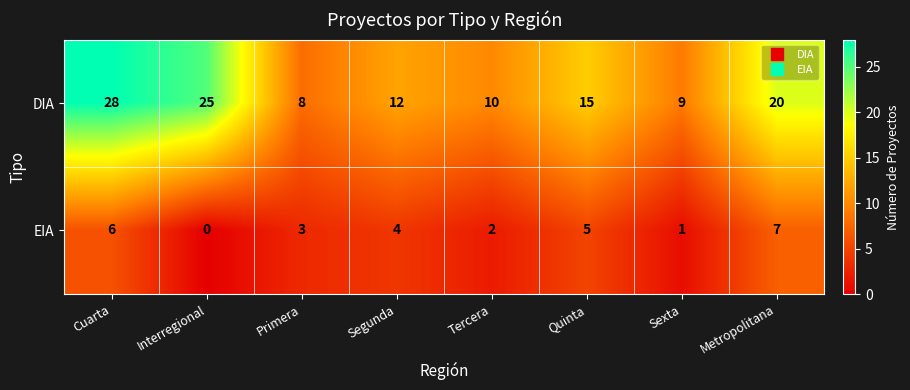

What is the sum of all EIA values?

28